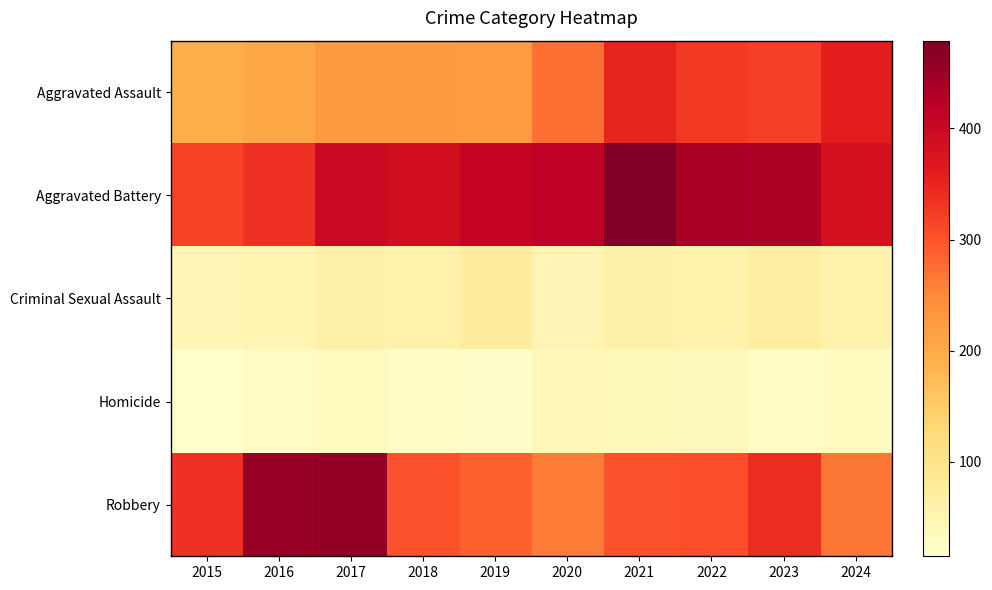

Between 2023 and 2024, which is larger?

2024